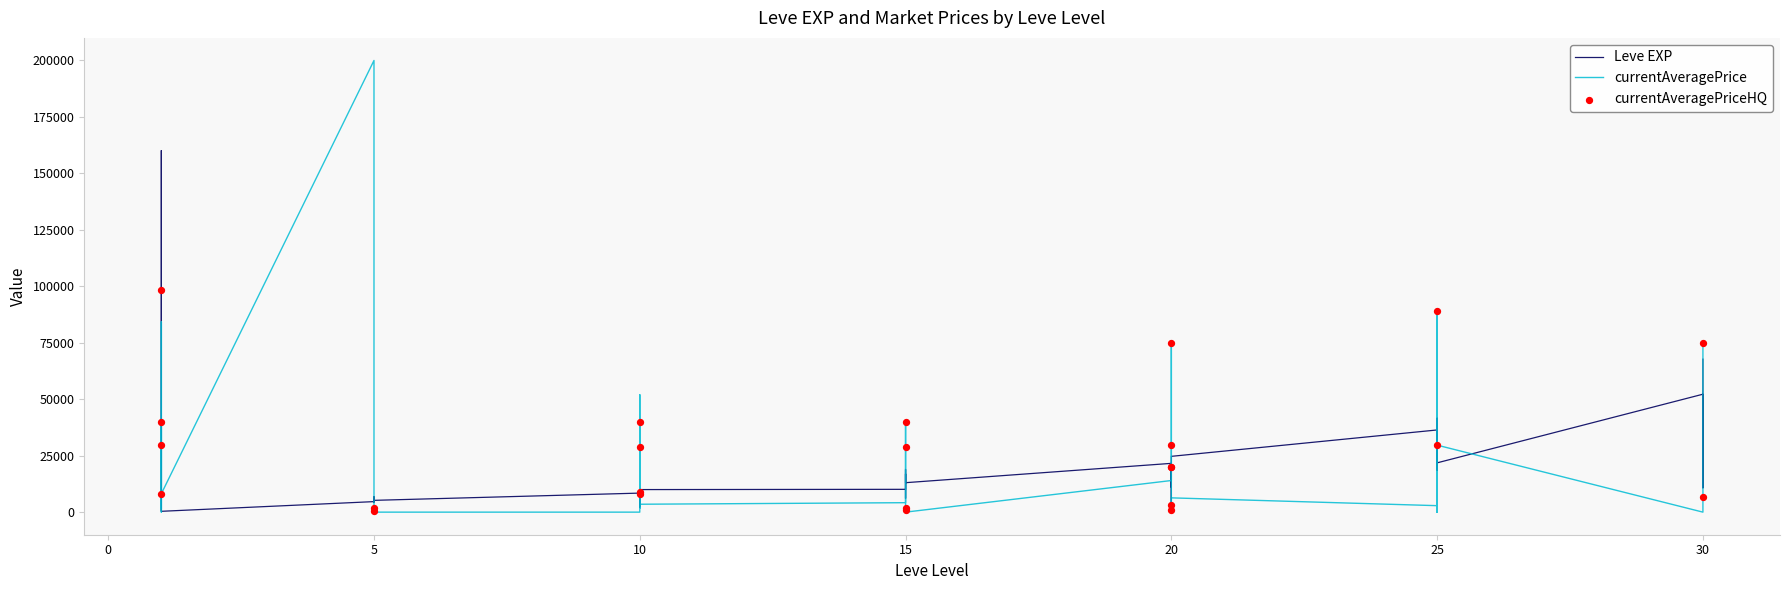

Which series has the largest Y range (max minus min)?

currentAveragePrice